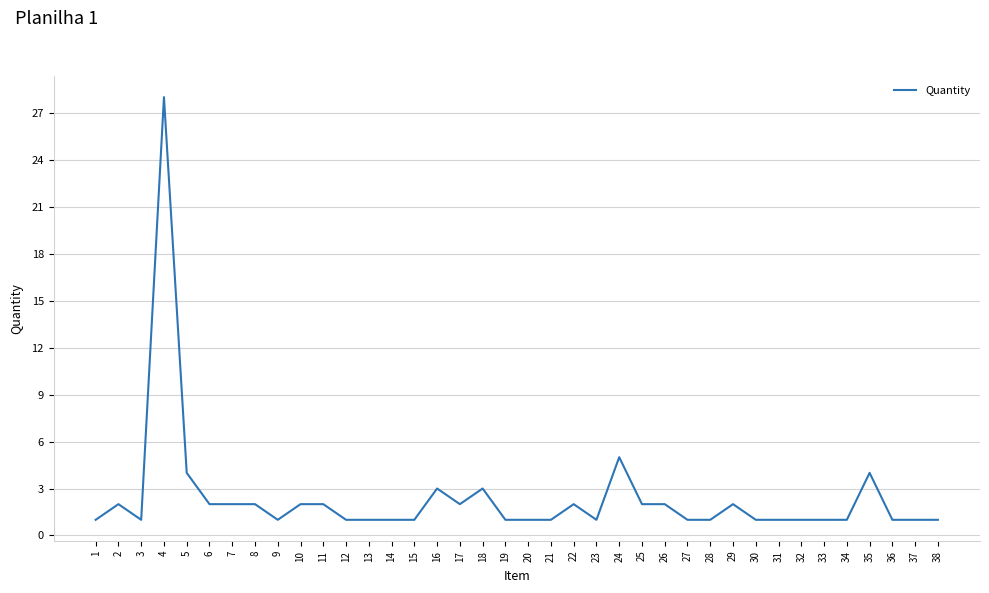

Reading left to right, what are all the values shown in this chart?

1	2	1	28	4	2	2	2	1	2	2	1	1	1	1	3	2	3	1	1	1	2	1	5	2	2	1	1	2	1	1	1	1	1	4	1	1	1